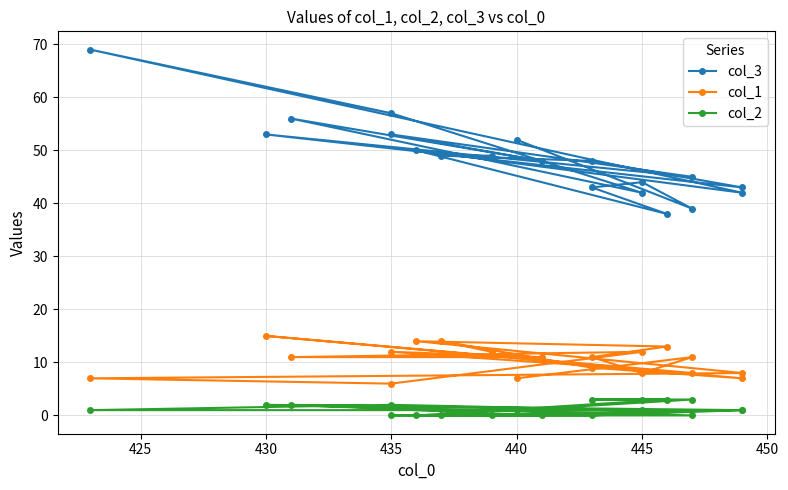

What are all the series names shown in the legend?

col_3, col_1, col_2